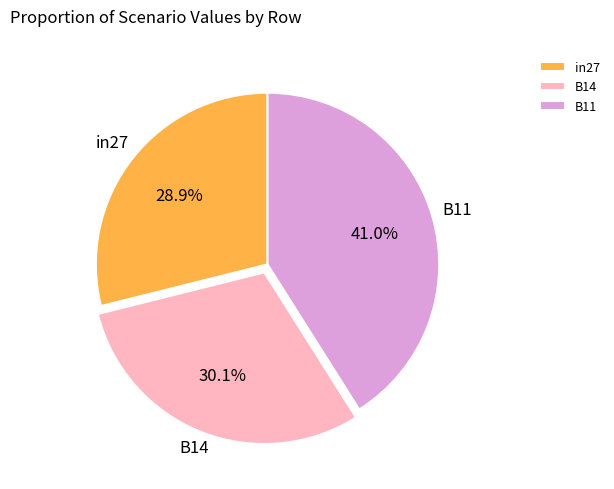

To the nearest percent, what is the difference between the in27 and B14 slice percentages?

1%